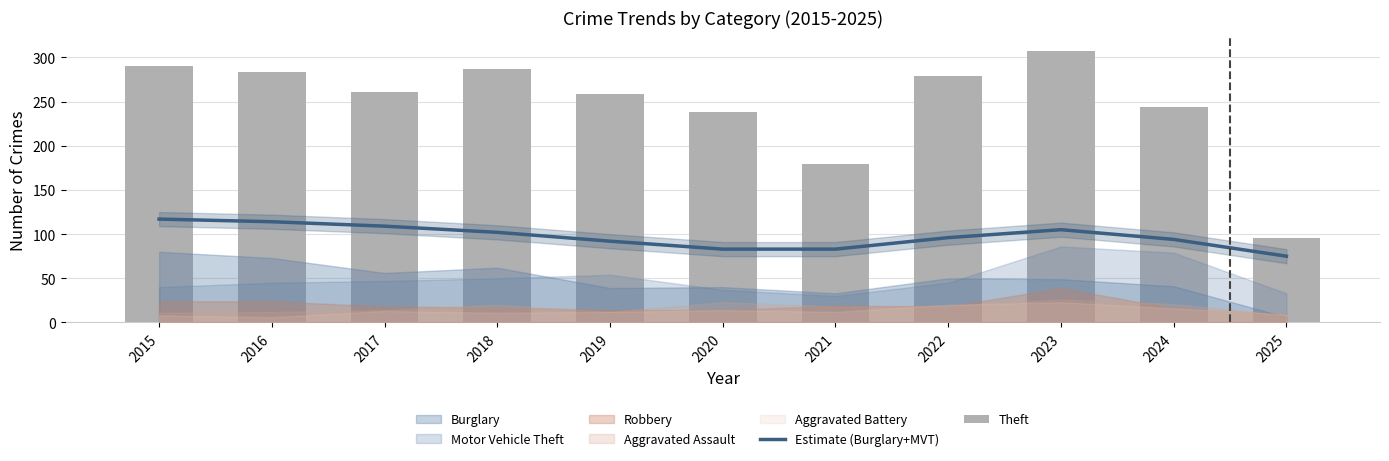

Which series has the largest total across all categories?

Theft